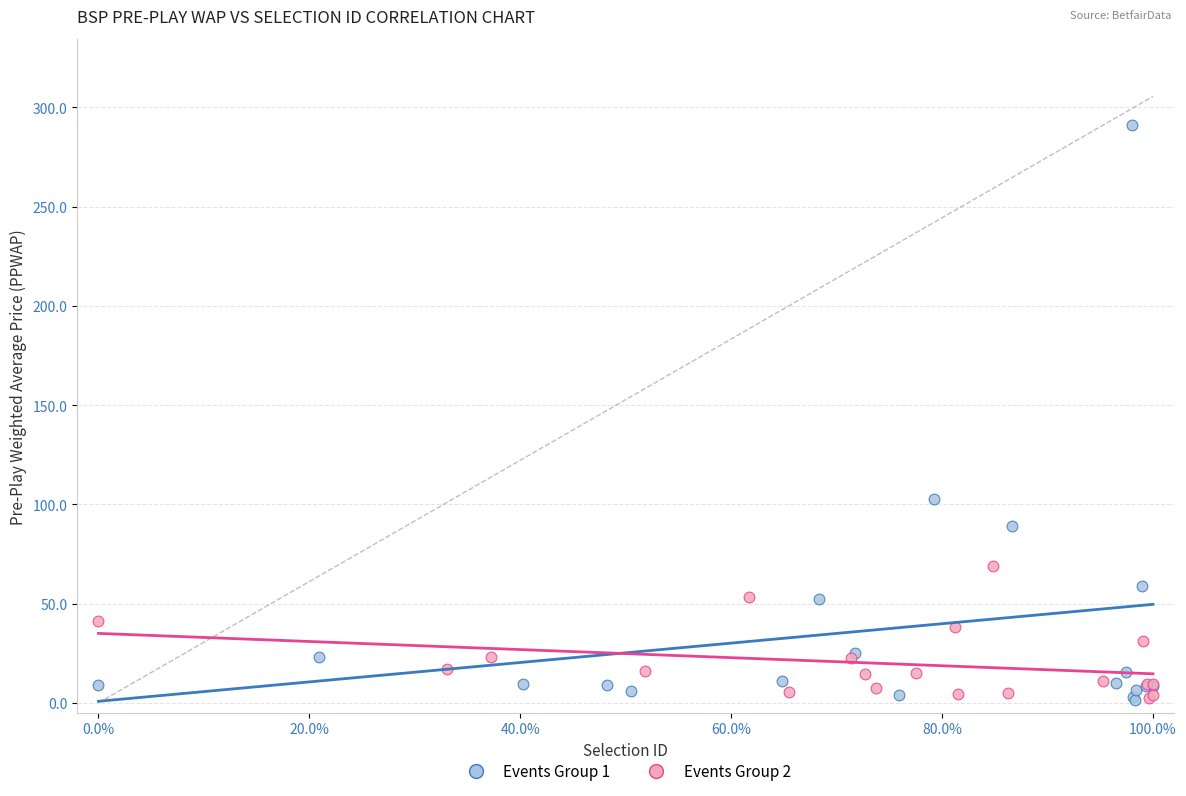

Which series reaches the maximum Y coordinate?

Events Group 1